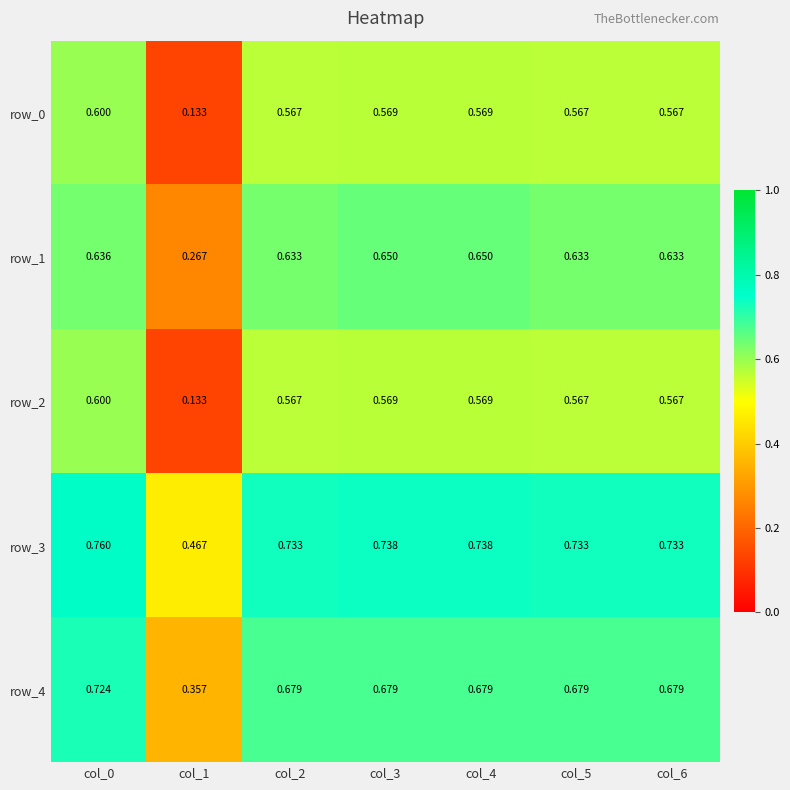

Is the value of row_3 at col_4 greater than the value of row_4 at col_2?

Yes